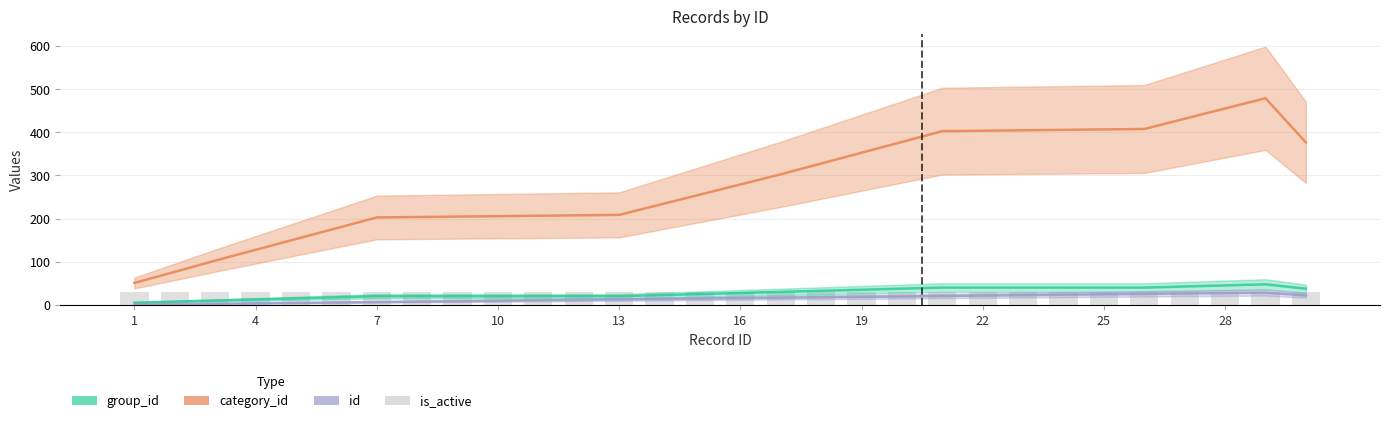

List the series in order of their peak value, lowest first.

id, is_active, group_id, category_id